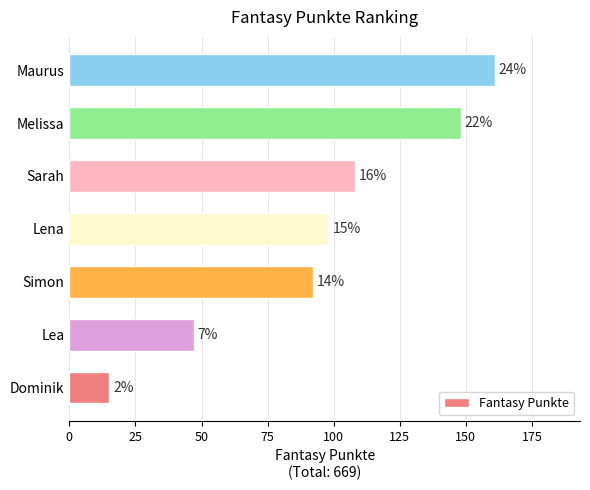

What is the difference between the second highest and second lowest values?

101